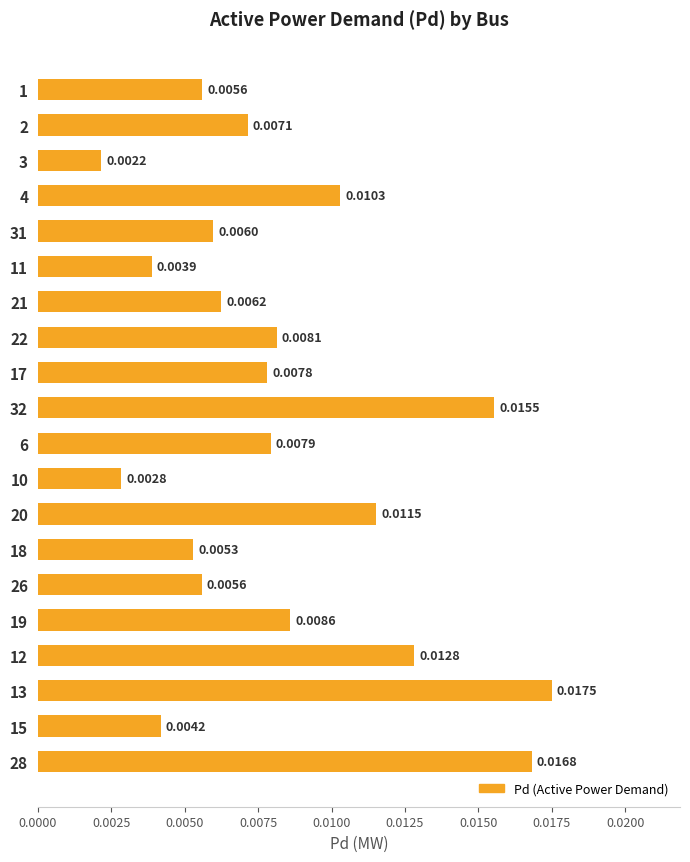

Between 26 and 18, which is larger?

26